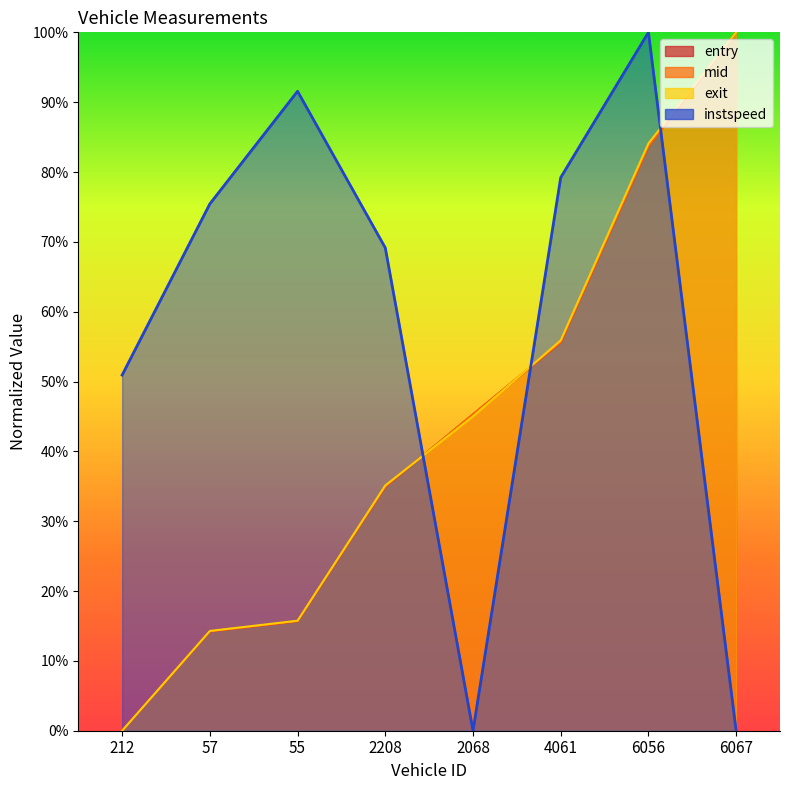

The entry series shows 55.6 at 4061. True or false?

True